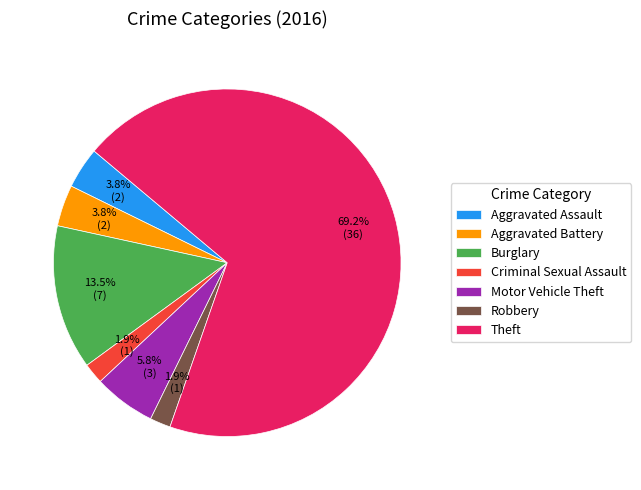

Is there any slice that represents more than half of the pie?

Yes